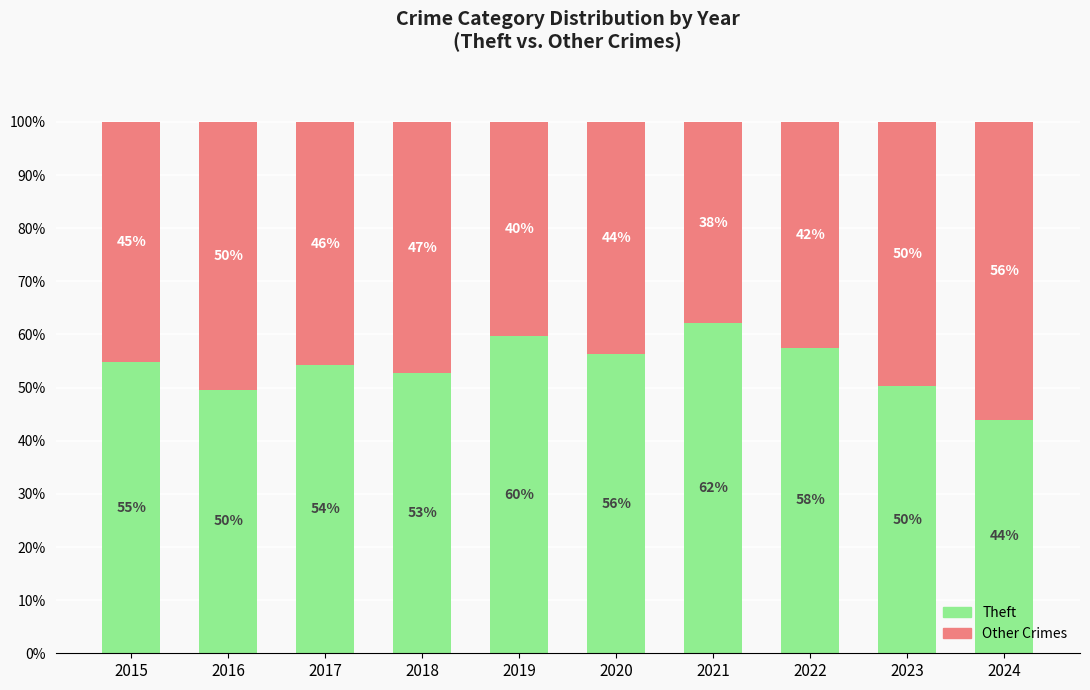

Which category has the highest value in the Theft series?

2021